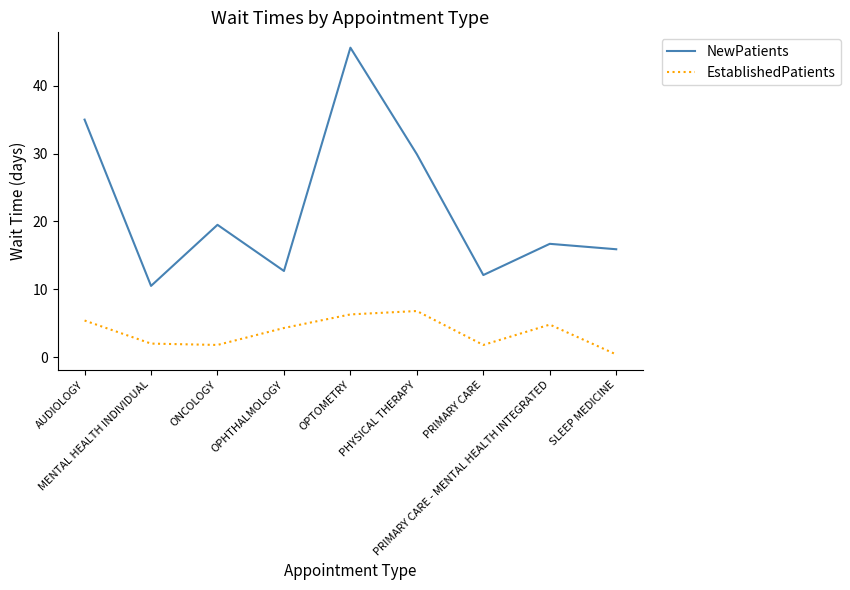

Between AUDIOLOGY and SLEEP MEDICINE, which series saw the biggest shift?

NewPatients